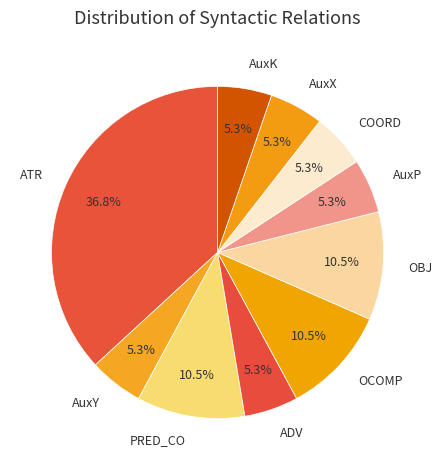

Does any single category account for the majority?

No